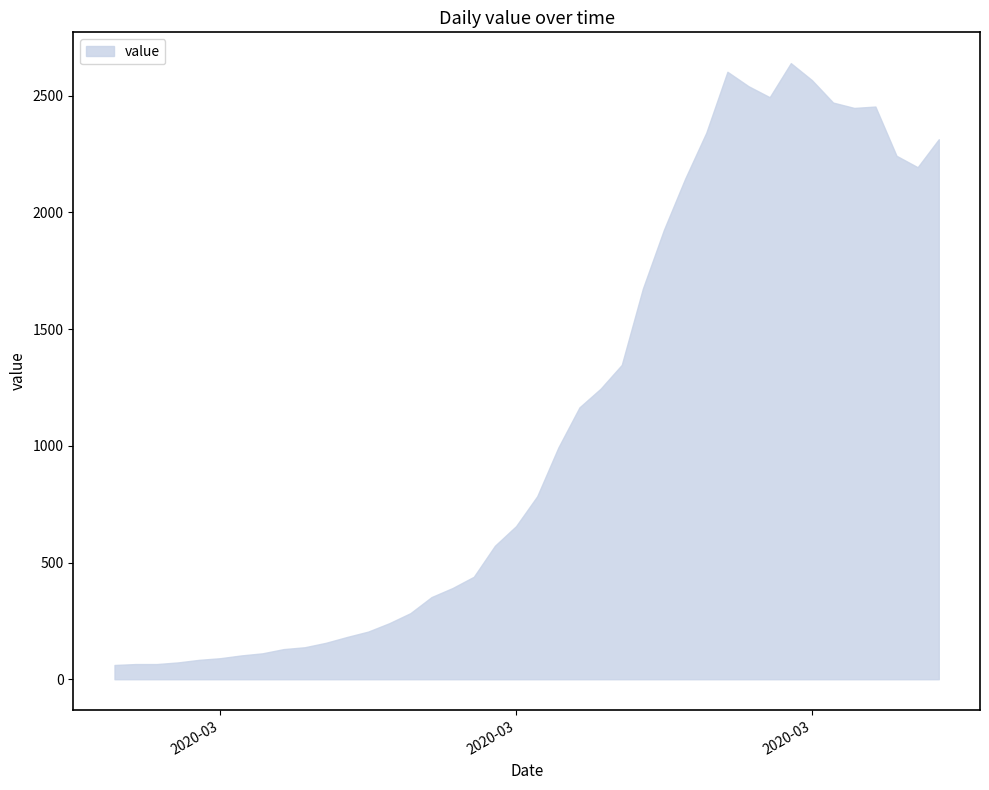

Rank the categories by value from lowest to highest.

2020-02-27, 2020-02-28, 2020-02-29, 2020-03-01, 2020-03-02, 2020-03-03, 2020-03-04, 2020-03-05, 2020-03-06, 2020-03-07, 2020-03-08, 2020-03-09, 2020-03-10, 2020-03-11, 2020-03-12, 2020-03-13, 2020-03-14, 2020-03-15, 2020-03-16, 2020-03-17, 2020-03-18, 2020-03-19, 2020-03-20, 2020-03-21, 2020-03-22, 2020-03-23, 2020-03-24, 2020-03-25, 2020-04-05, 2020-04-04, 2020-04-06, 2020-03-26, 2020-04-02, 2020-04-03, 2020-04-01, 2020-03-29, 2020-03-28, 2020-03-31, 2020-03-27, 2020-03-30